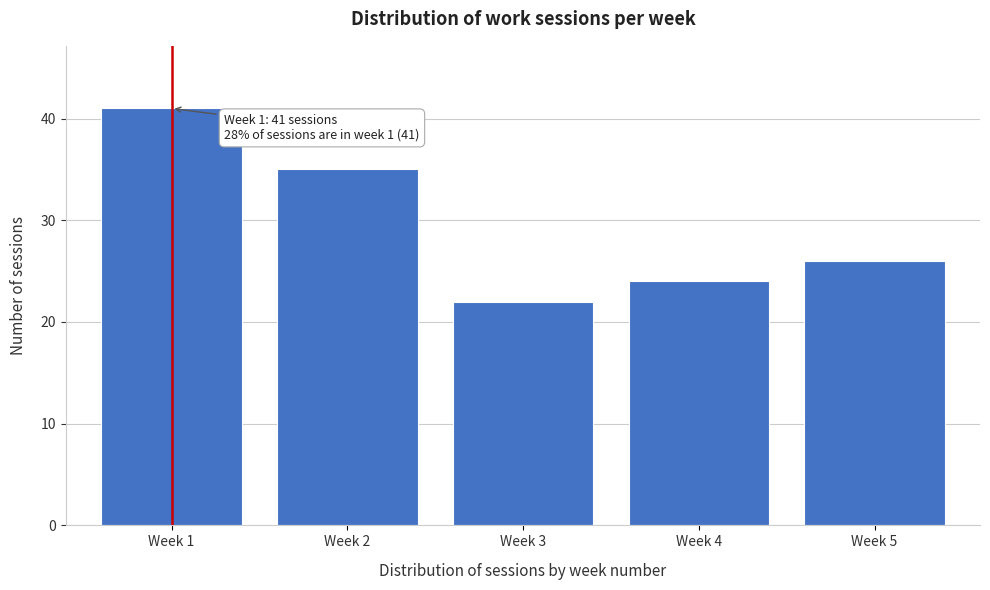

Reading left to right, transcribe all the data shown in this chart.

41	35	22	24	26